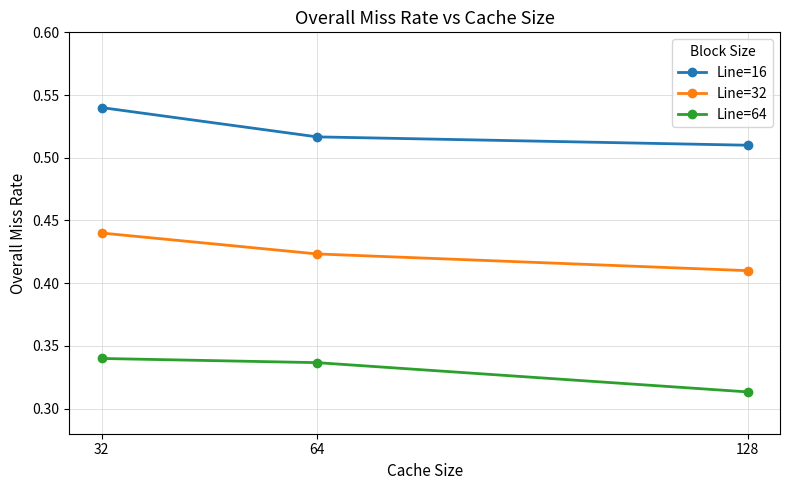

At which label is Line=16 closest to 0?

128